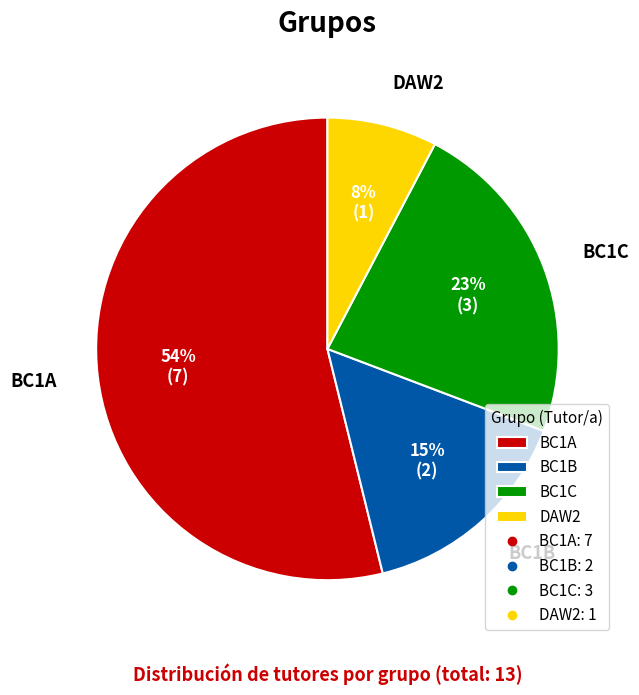

Is it true that BC1C is 23% of the pie?

True